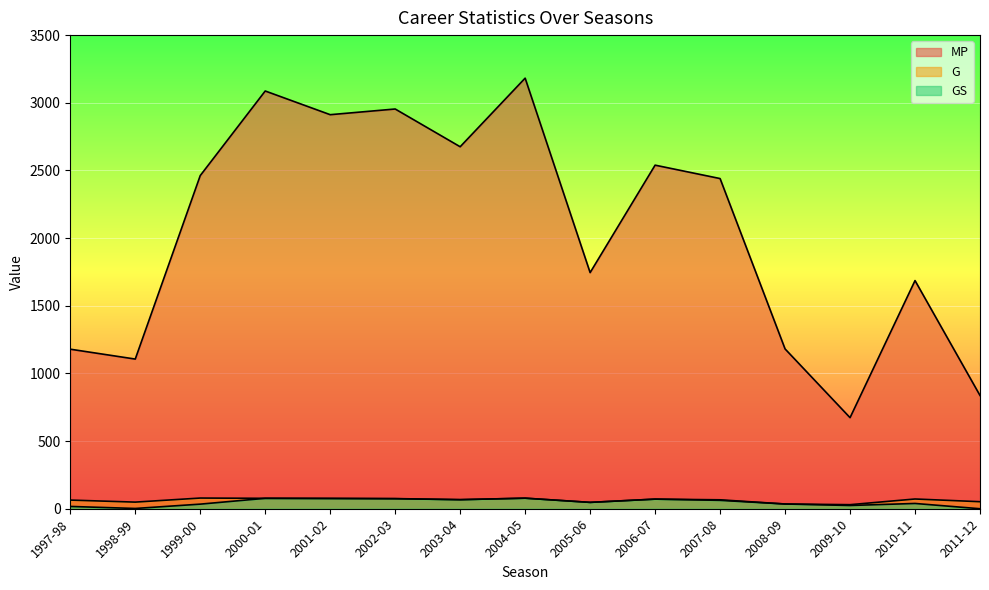

Which category has the highest value in the MP series?

2004-05